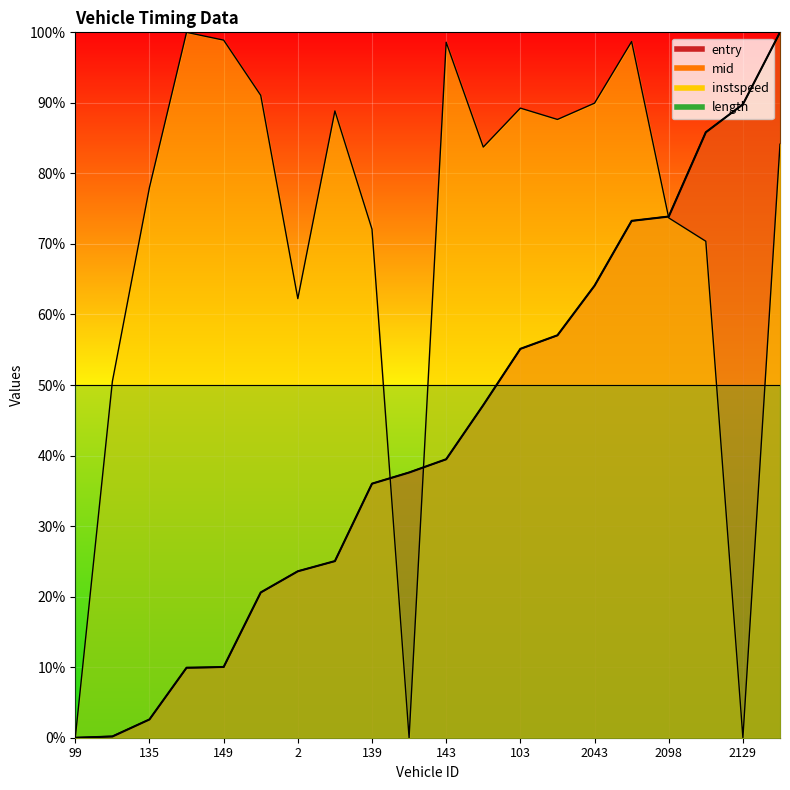

What value does the instspeed series have at 2098?

73.7